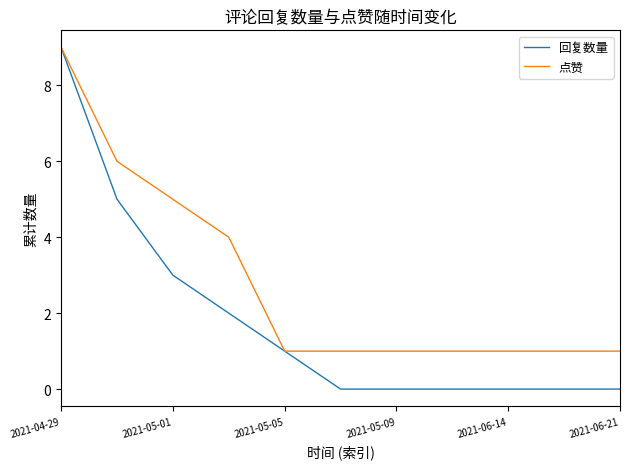

Which series has the largest total across all categories?

点赞